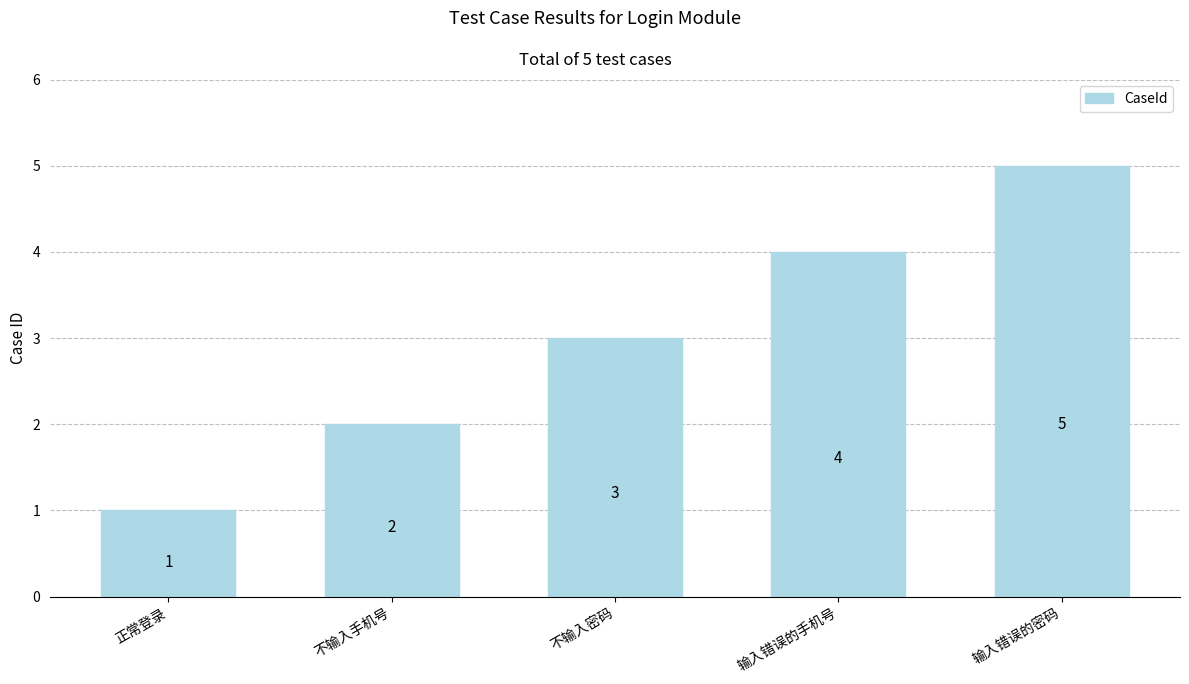

Rank the categories by value from highest to lowest.

输入错误的密码, 输入错误的手机号, 不输入密码, 不输入手机号, 正常登录